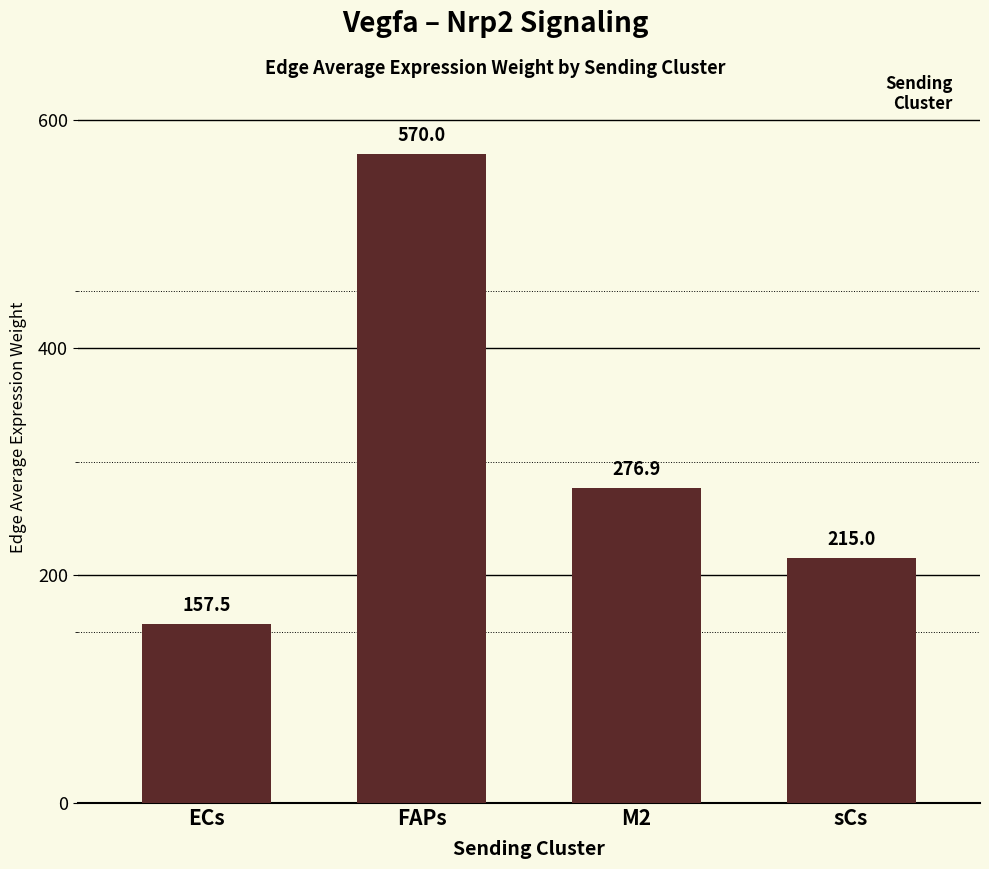

What is the label of the 3rd bar from the right?

FAPs